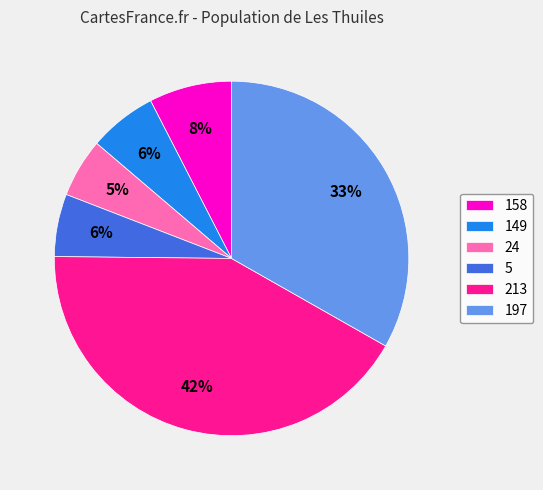

Do 158 and 213 together represent more than half of the pie?

No